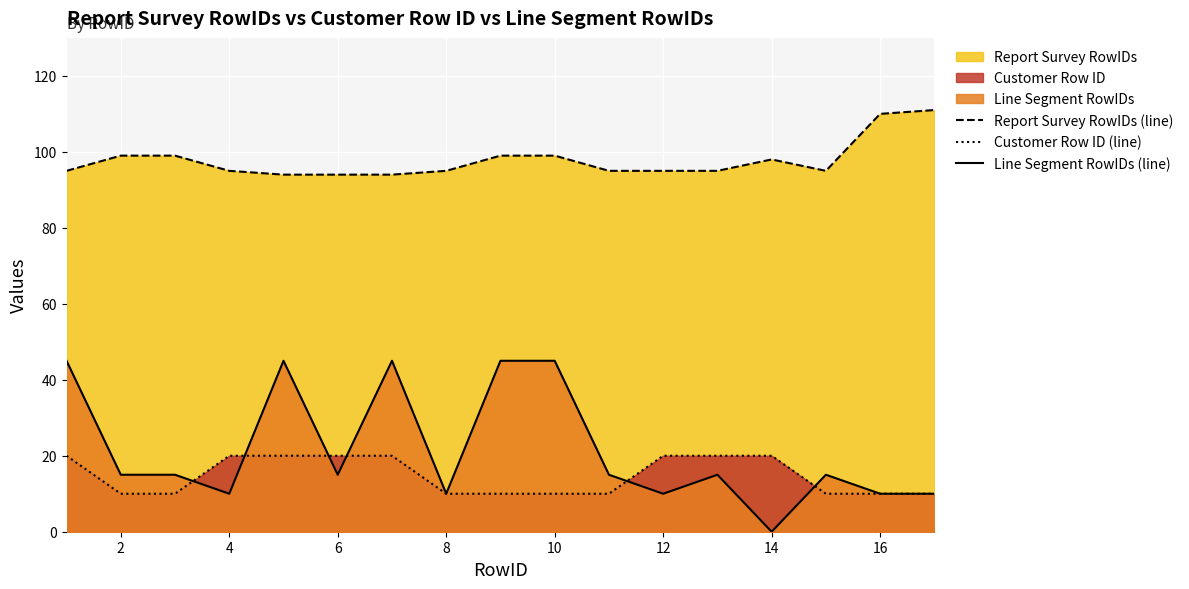

What is the spread (max minus min) of values at 16?

100